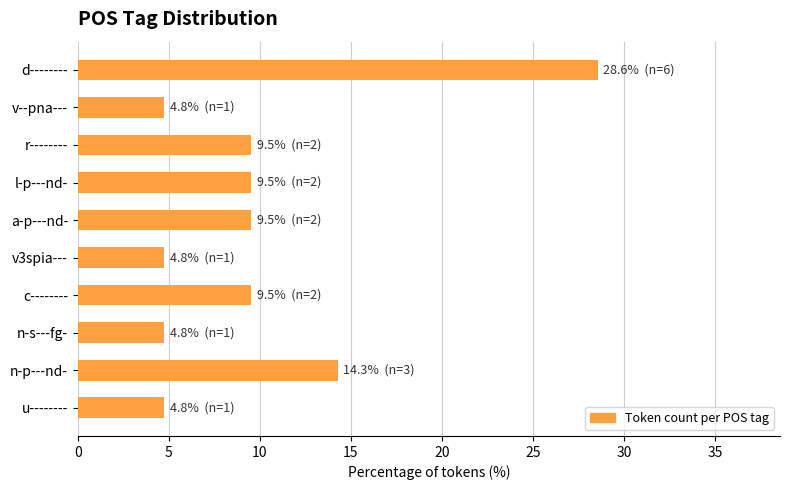

What is the sum of all values?

100.0